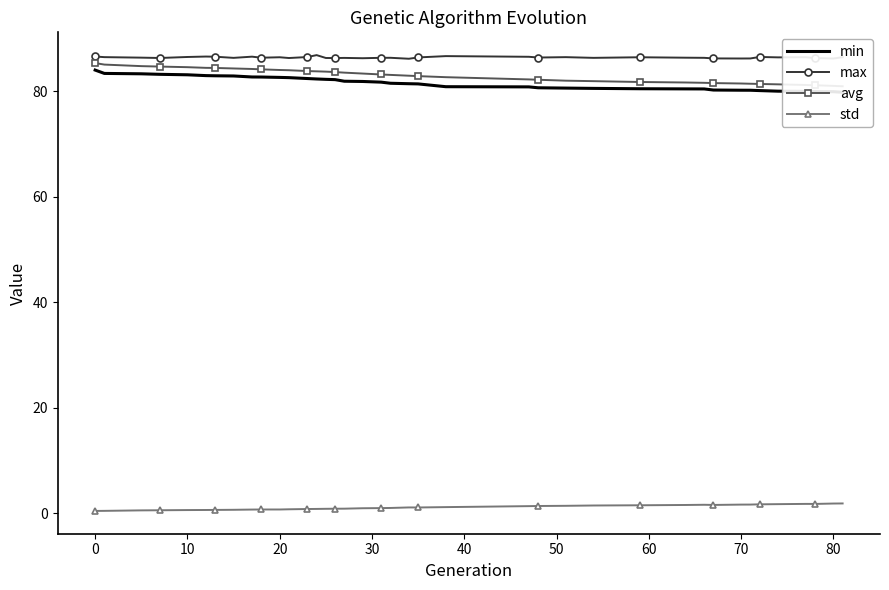

The value of max at 0 is 34.2. True or false?

False